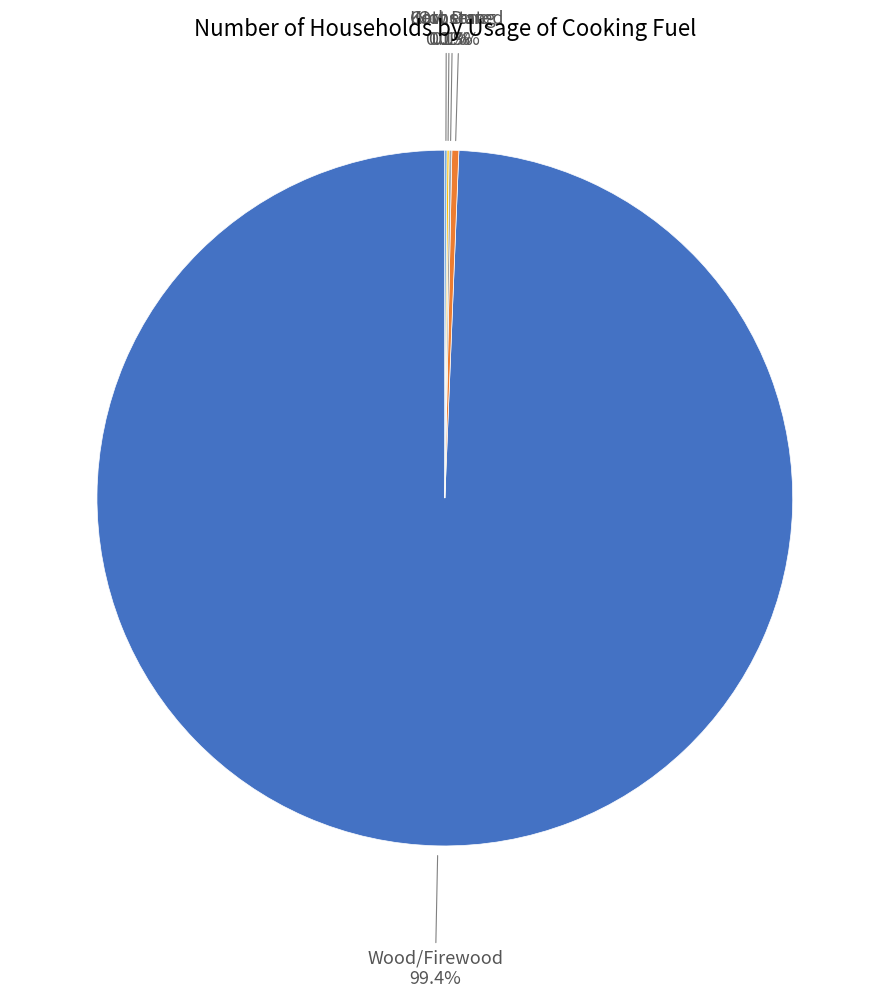

Is there a majority slice in this chart?

Yes